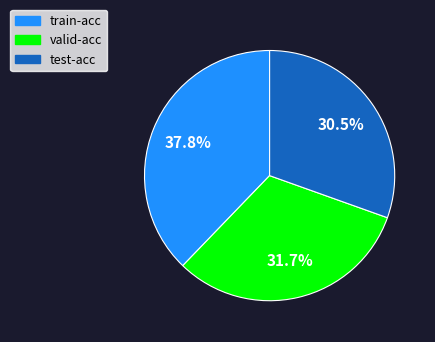

To the nearest percent, what is the average slice percentage?

33%